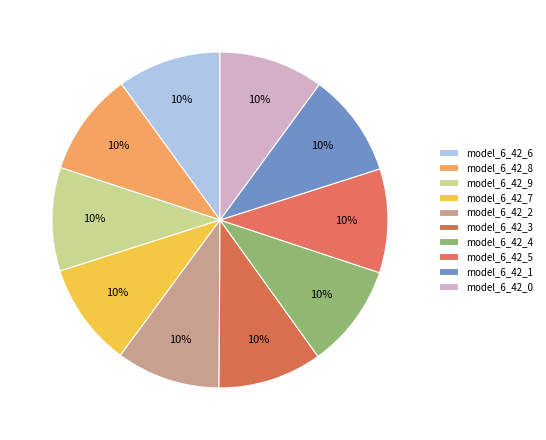

Which category has the smallest portion of the pie?

model_6_42_8